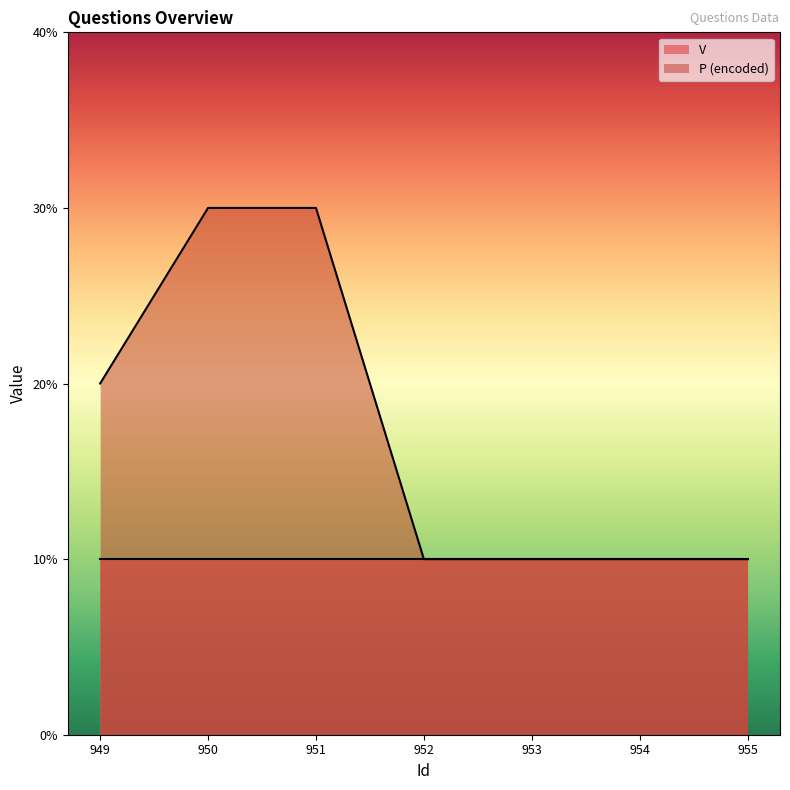

Which category has the highest value across all series?

950